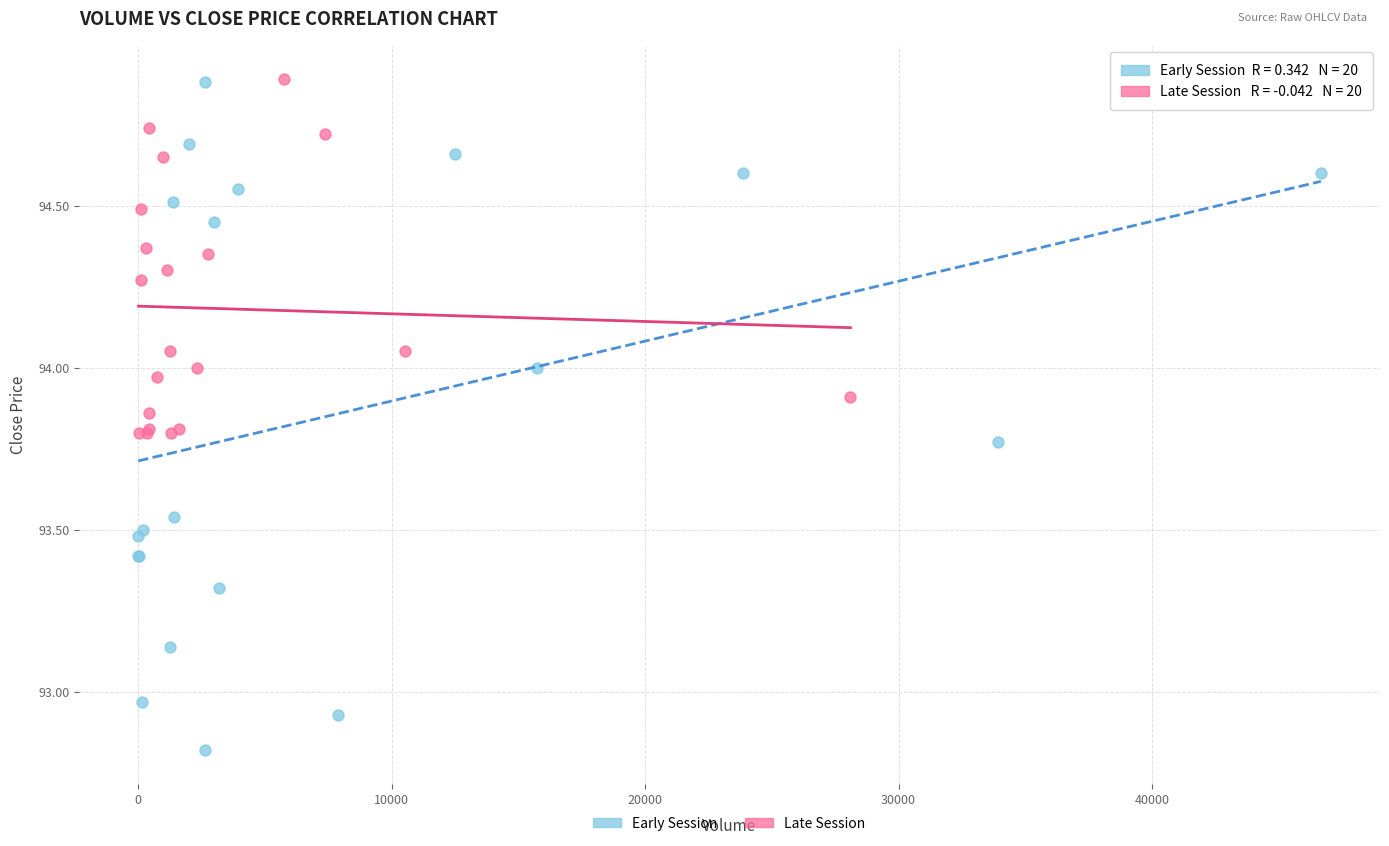

Which series has the largest Y range (max minus min)?

Early Session